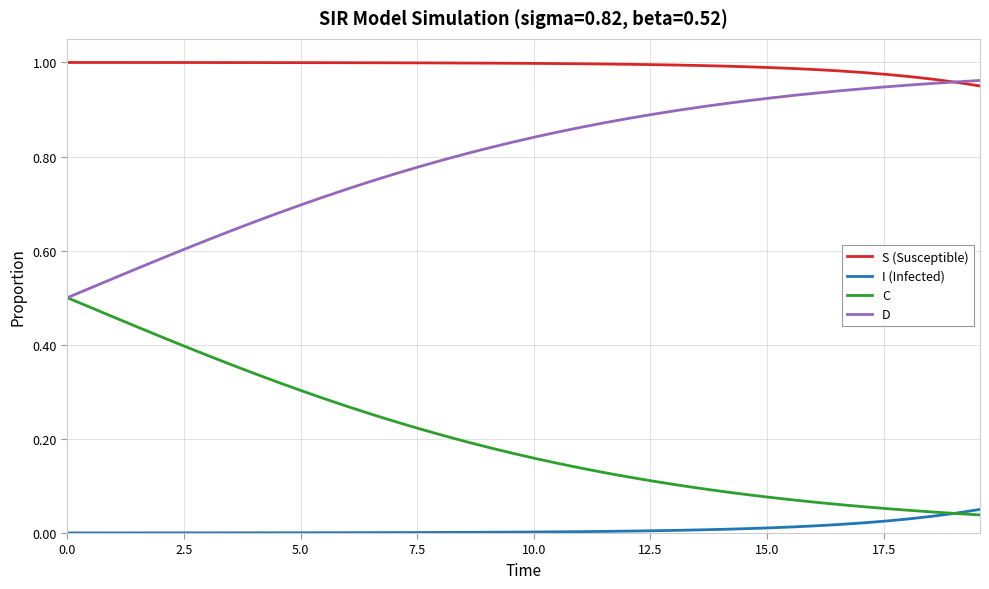

Rank the series by their average value, from lowest to highest.

I (Infected), C, D, S (Susceptible)